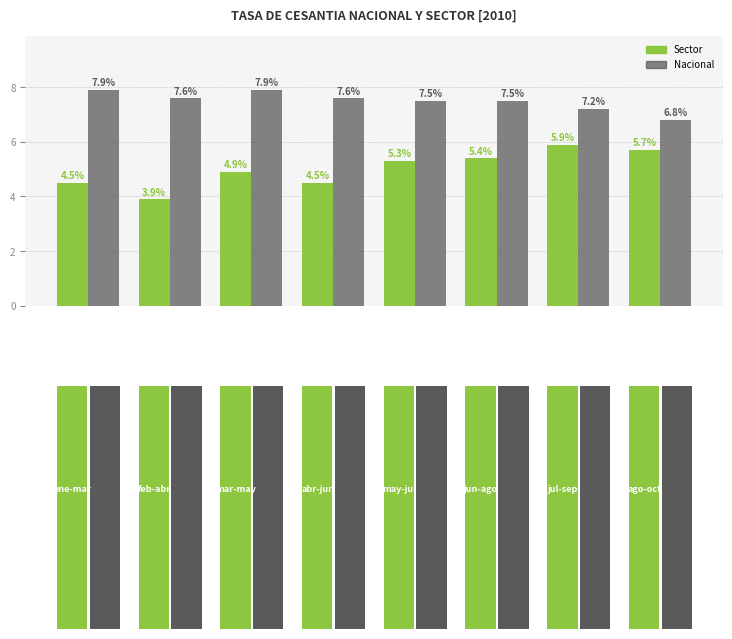

Does the chart contain stacked bars?

No